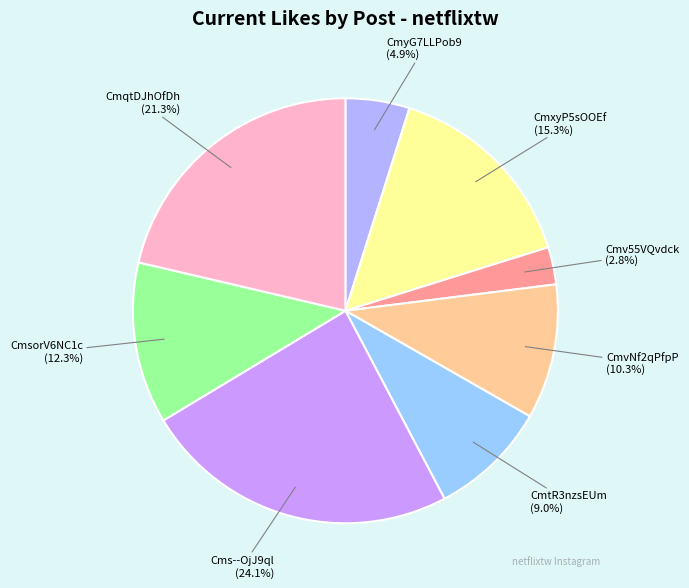

Is there any slice that represents more than half of the pie?

No